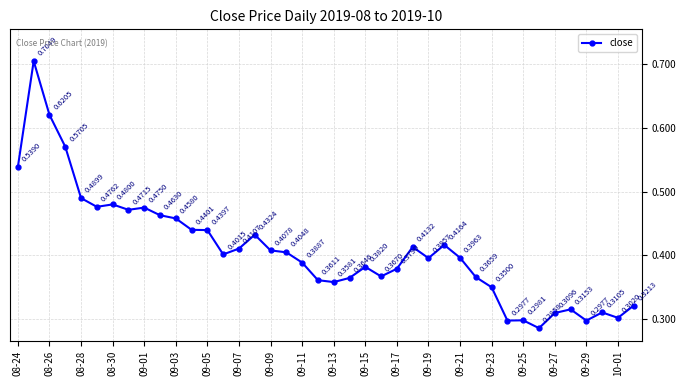

Count the number of data series in this chart.

1